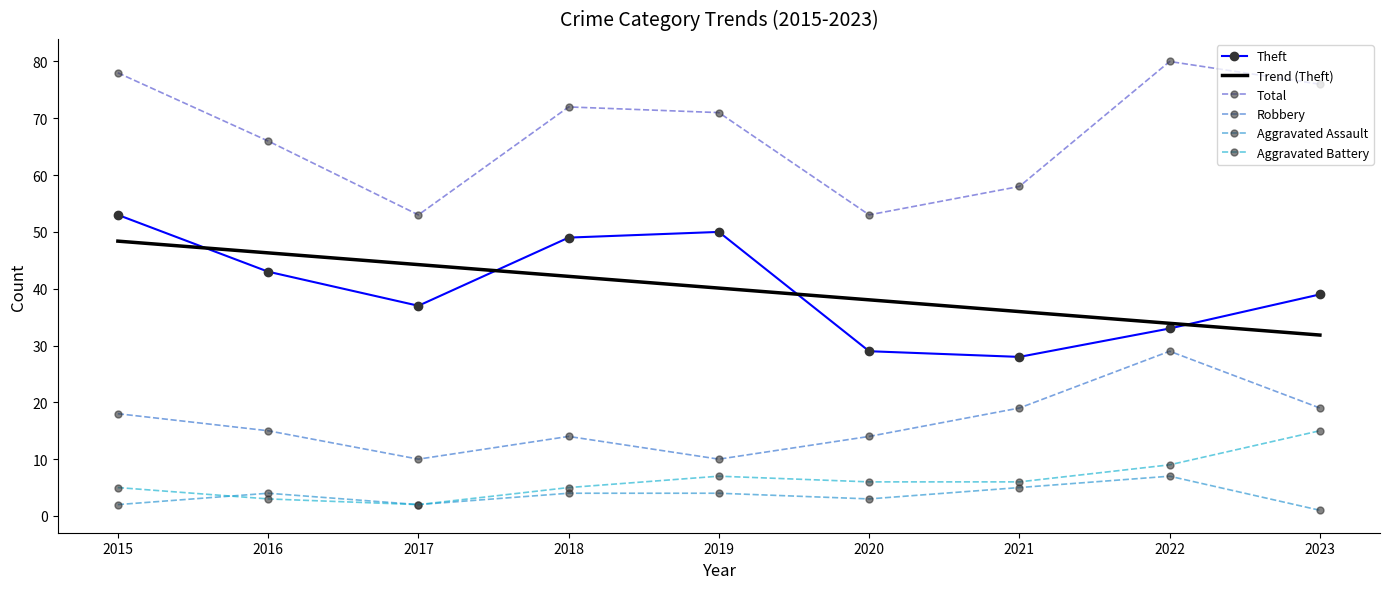

The Aggravated Assault series shows 2.6 at 2015. True or false?

False